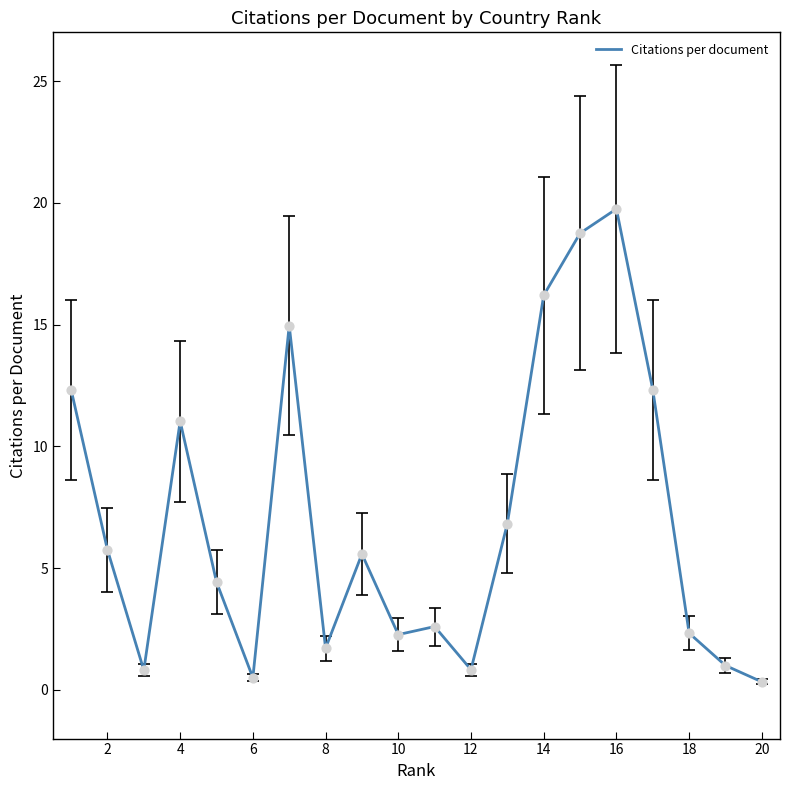

What is the maximum value shown in the chart?

19.8